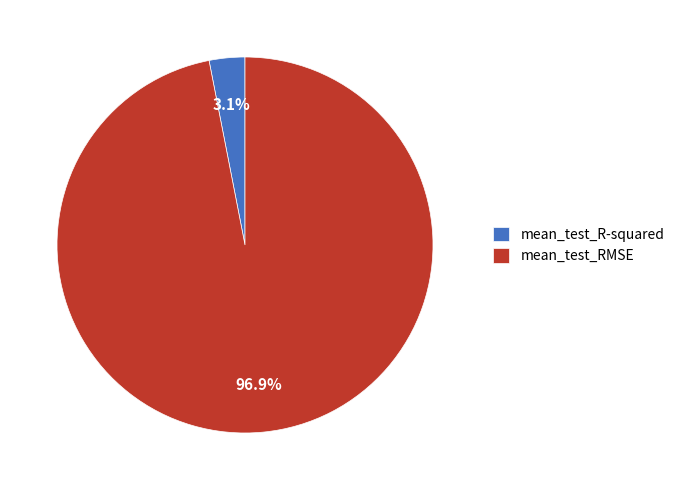

How many slices are in this pie chart?

2